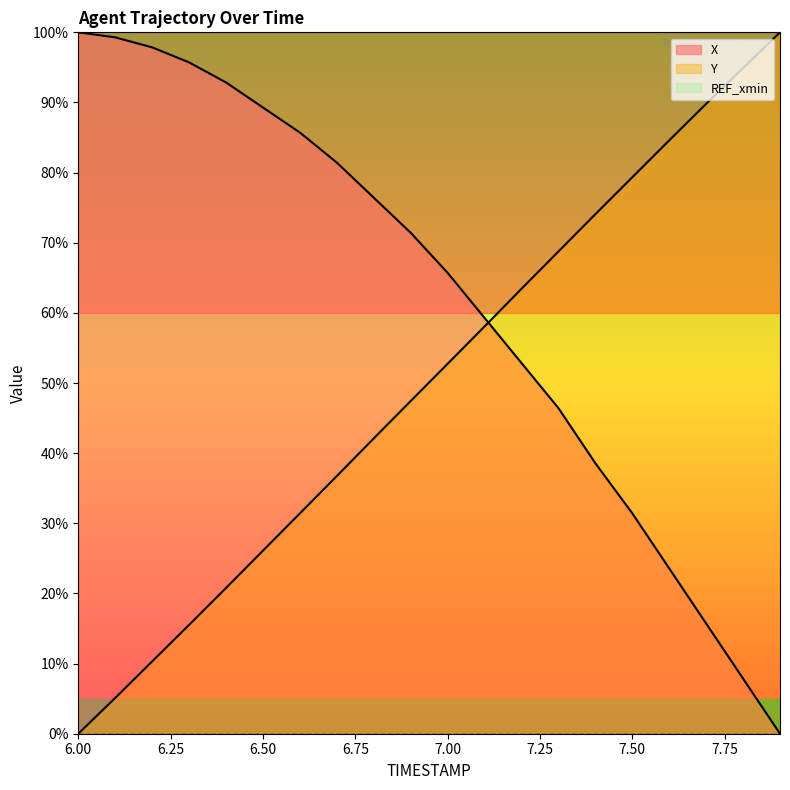

The X series shows 64.9 at 7.4. True or false?

False